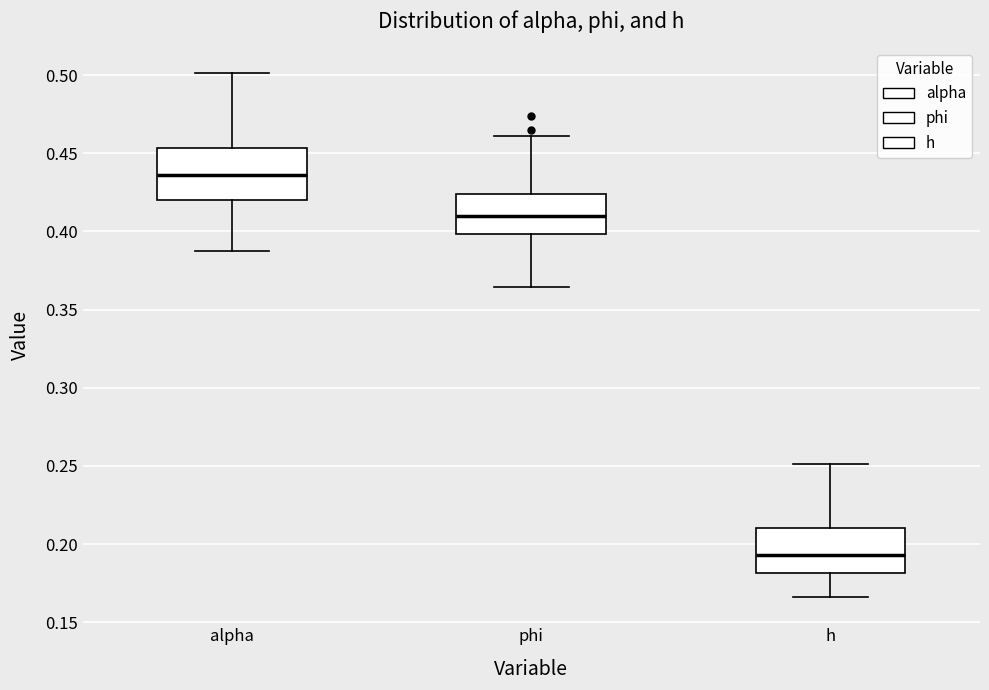

Reading left to right, transcribe this box plot: for each box, give where its median line is, the range the box spans, and where its two whiskers end, as read against the y-axis. The values are not printed on the chart, so give them approximately, as read against the axis.

alpha: median 0.435, box 0.420 to 0.455, whiskers 0.390 to 0.500
phi: median 0.410, box 0.400 to 0.425, whiskers 0.365 to 0.460
h: median 0.195, box 0.180 to 0.210, whiskers 0.165 to 0.250